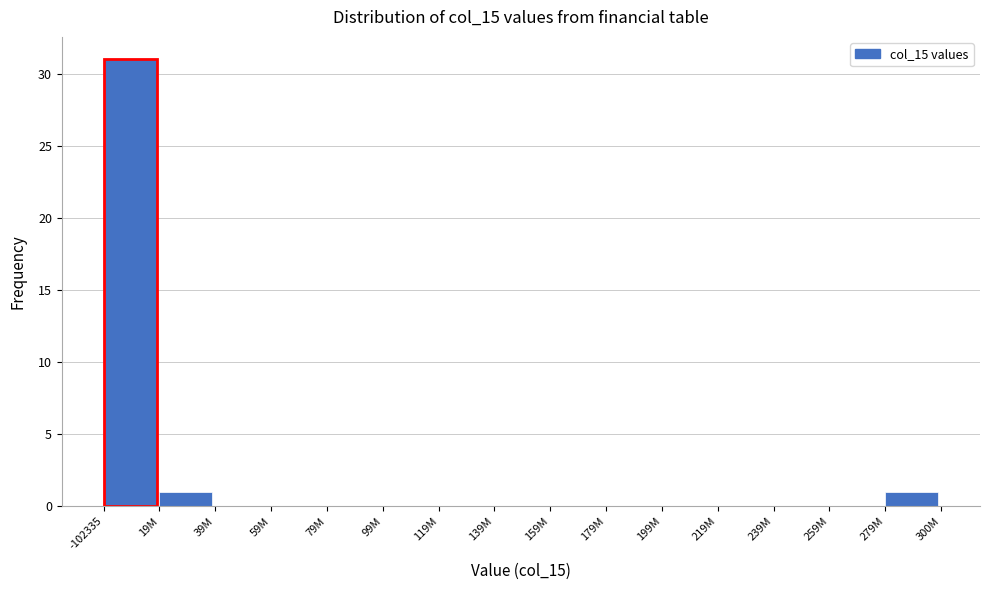

Reading left to right, extract all data points from this chart.

-102335=31	19M=1	39M=0	59M=0	79M=0	99M=0	119M=0	139M=0	159M=0	179M=0	199M=0	219M=0	239M=0	259M=0	279M=1